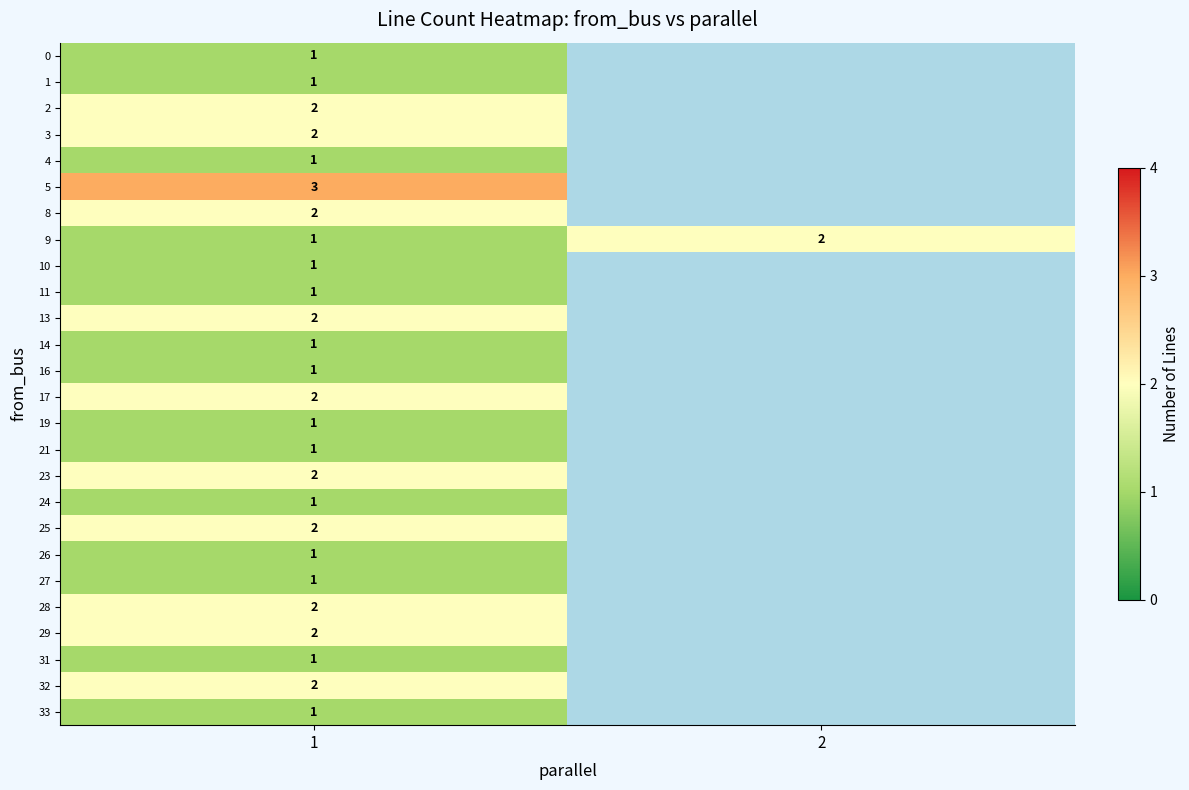

True or false: row_25 has a value of 0.5 at 1.

False